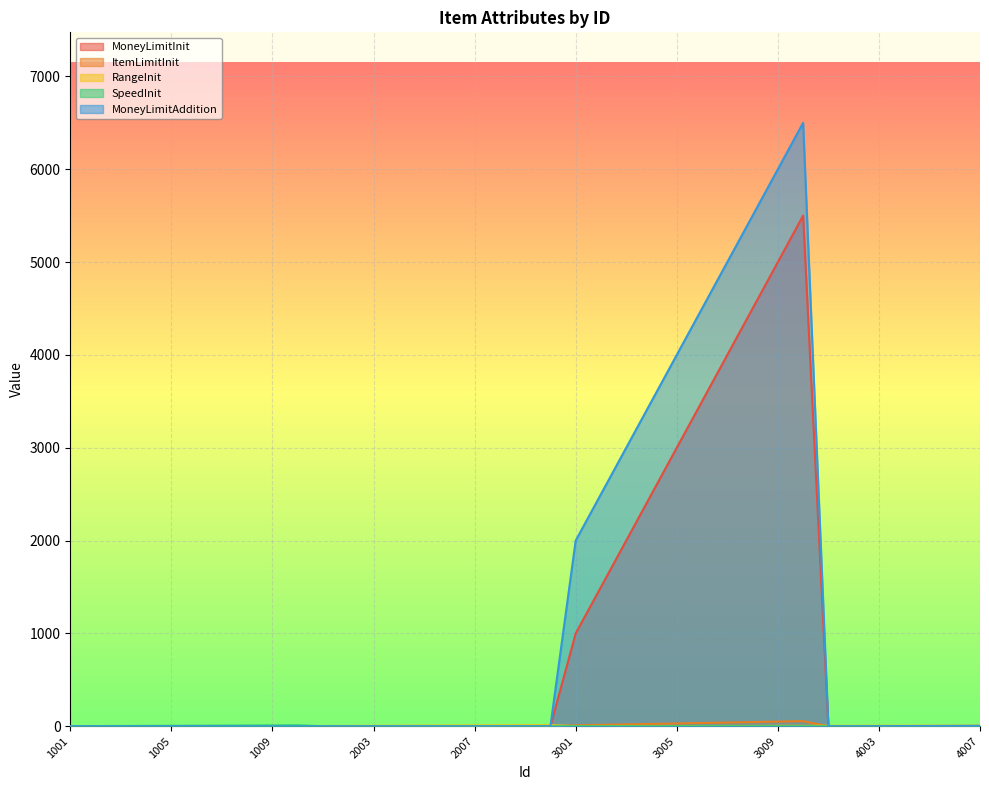

Is the value of SpeedInit at 1006 greater than the value of ItemLimitInit at 2003?

Yes